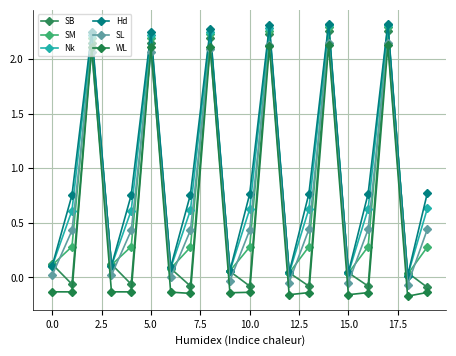

Does the chart display data point markers on the line(s)?

Yes